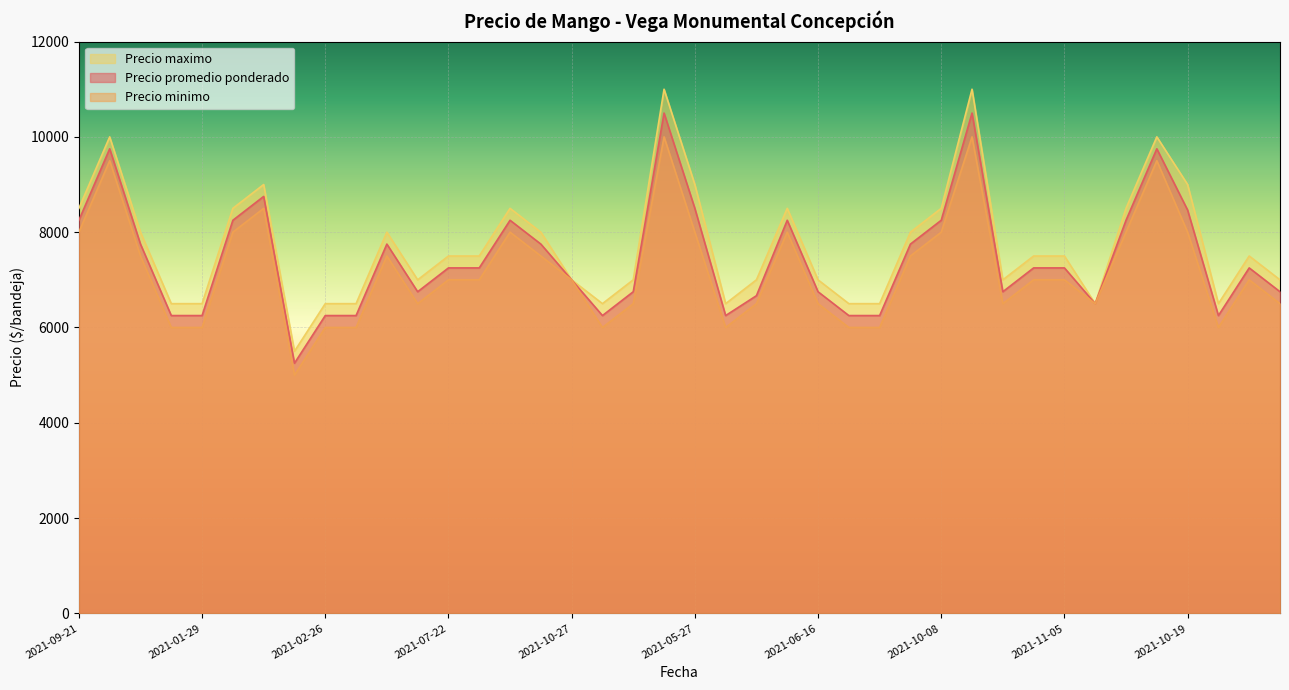

In Precio promedio ponderado, how many points are lower than both neighbors (excluding endpoints)?

7